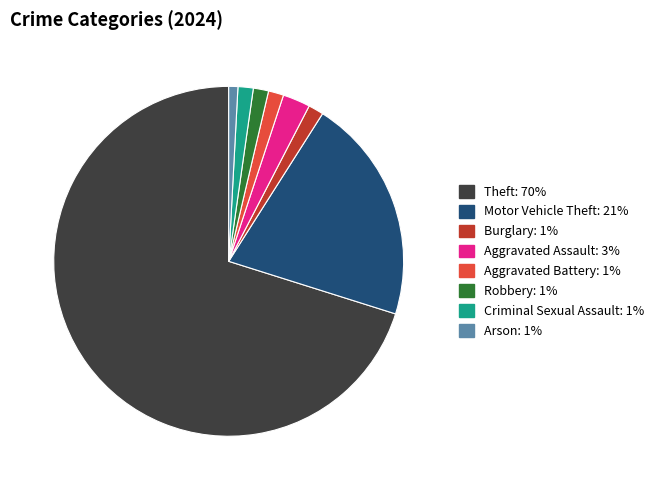

Is Motor Vehicle Theft the majority of the pie?

No